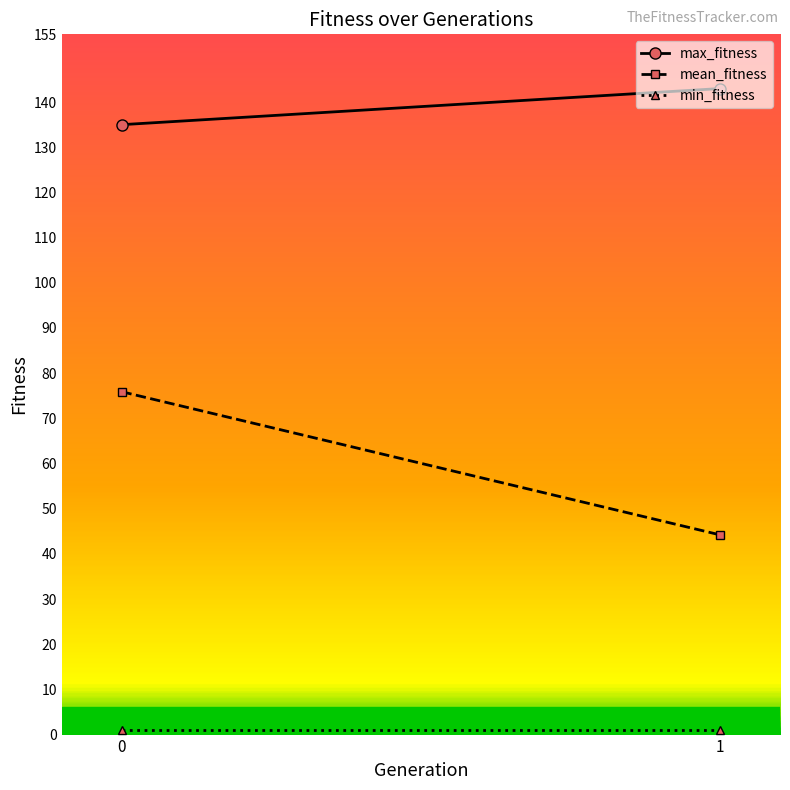

At which label is mean_fitness closest to 60?

1